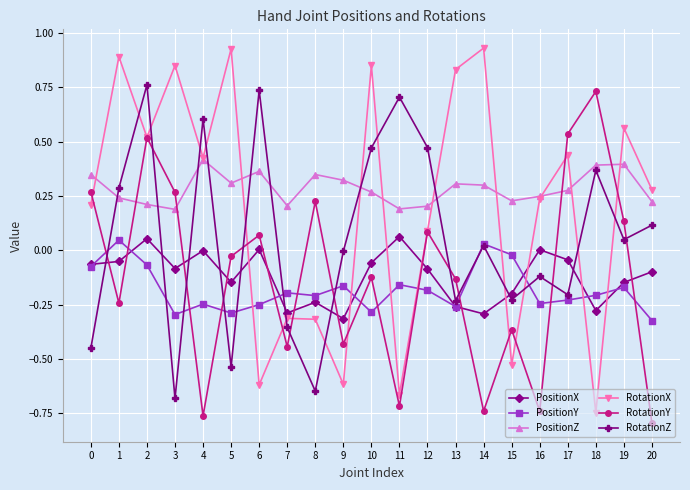

Which series has the largest range (max minus min)?

RotationX